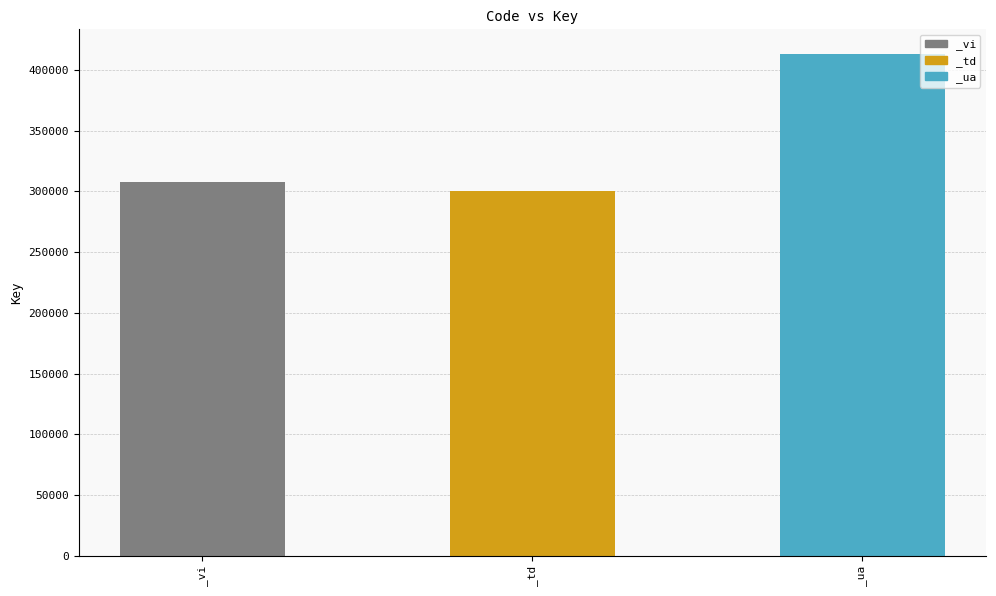

Which has a higher value, _ua or _td?

_ua